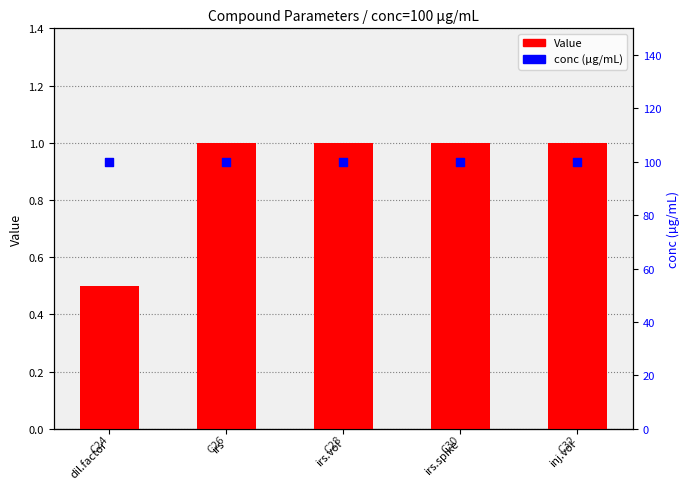

At how many categories does at least one series exceed 26?

5